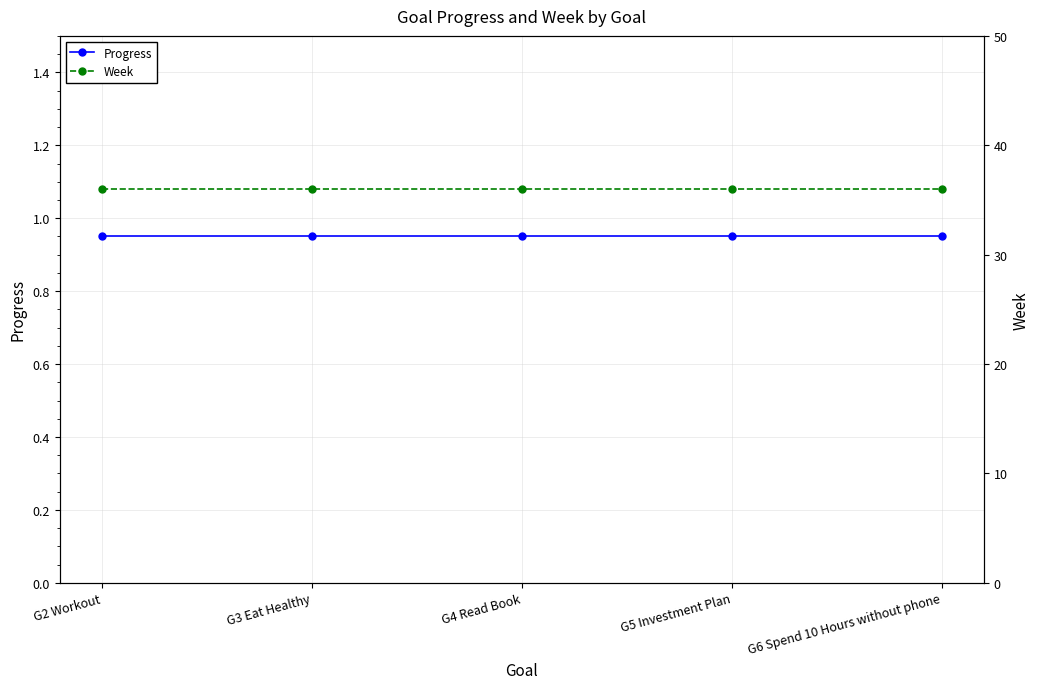

Which series changed the most between G2 Workout and G4 Read Book?

Progress